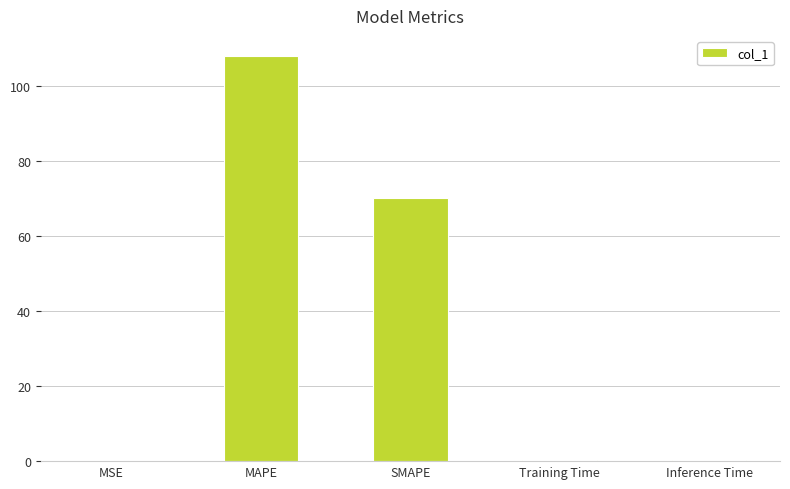

What is the sum of all values?

178.7